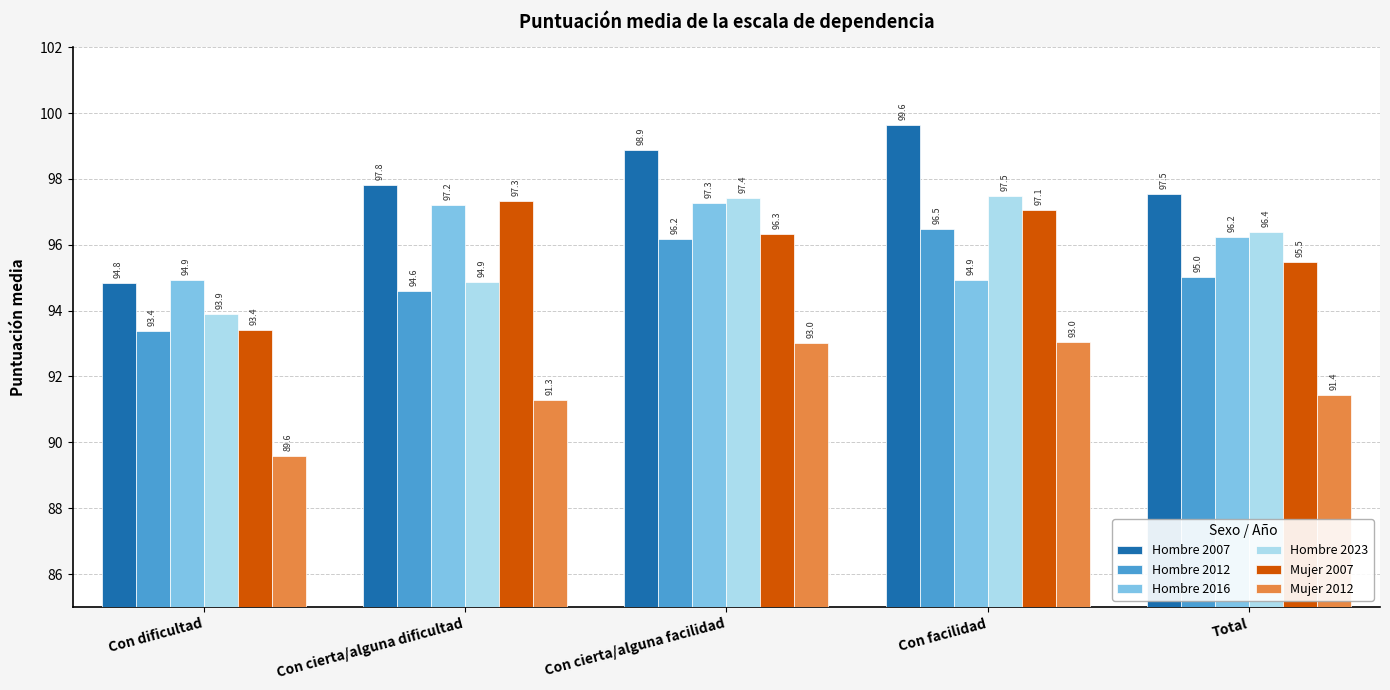

At which label does Hombre 2012 reach its peak?

Con facilidad